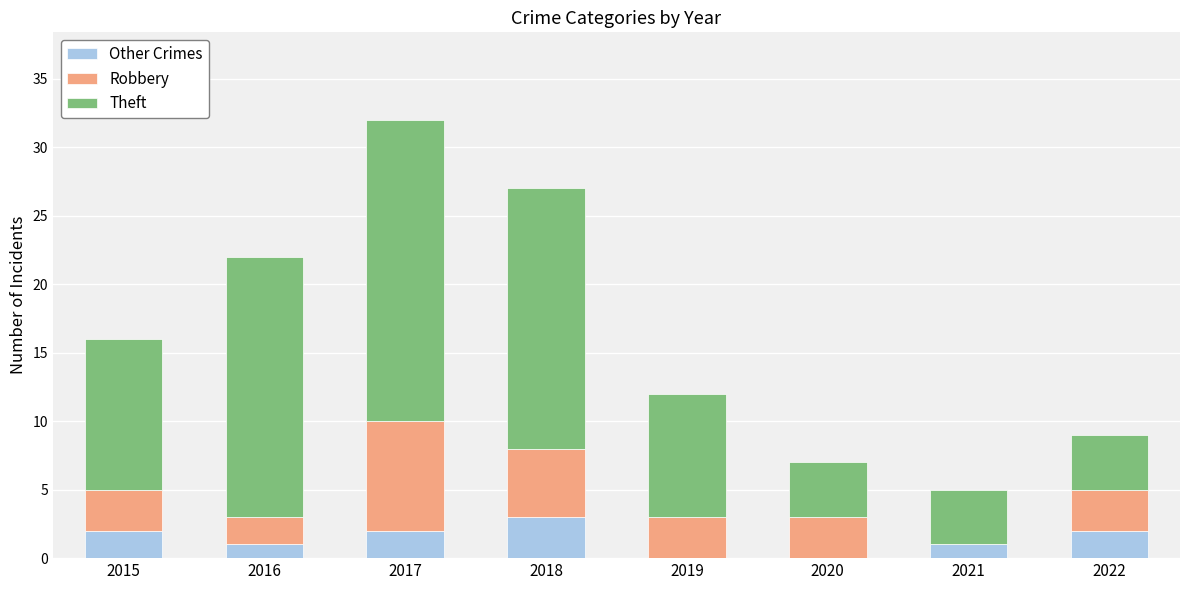

Reading left to right, list the values for the Other Crimes series.

2015=2	2016=1	2017=2	2018=3	2019=0	2020=0	2021=1	2022=2